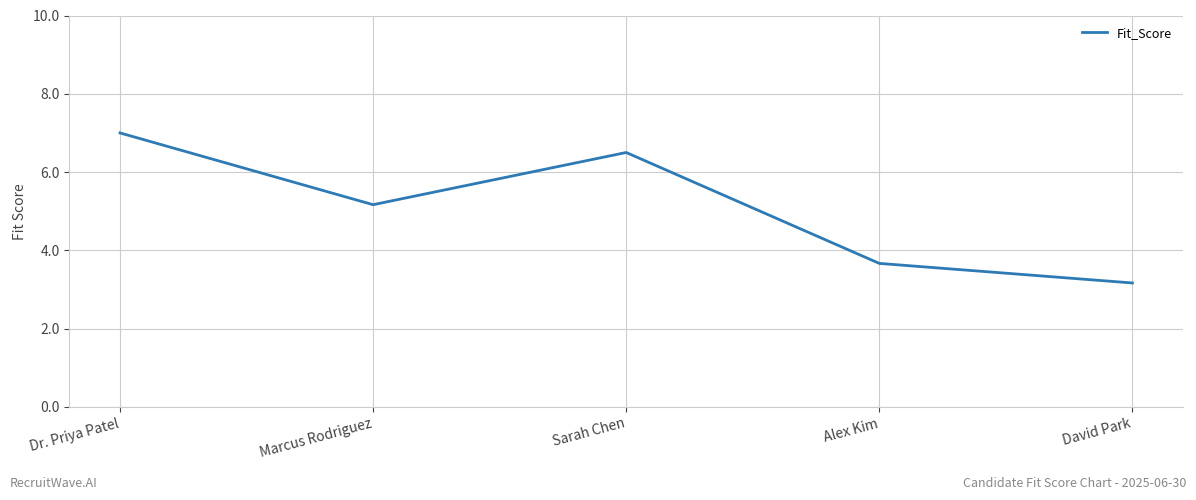

At which label is the value closest to 5?

Marcus Rodriguez